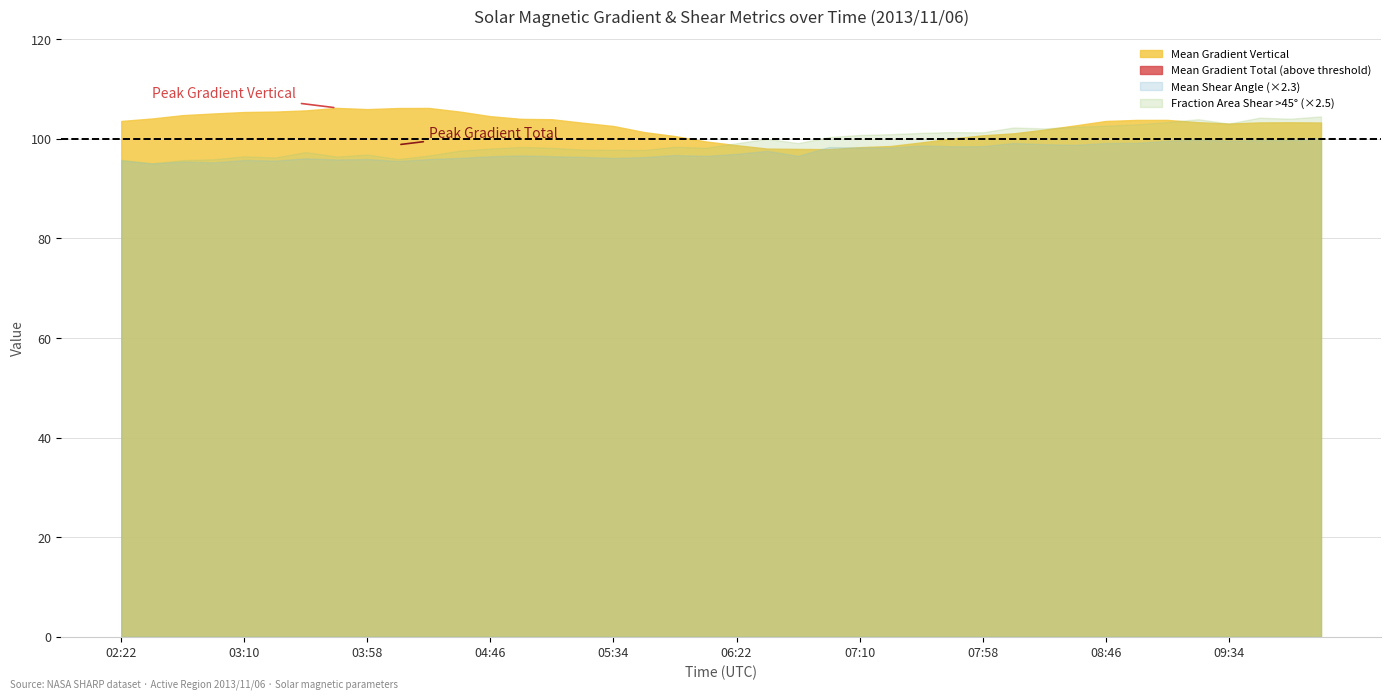

What is the difference between the maximum and minimum values in the Mean Gradient Vertical series?

8.3